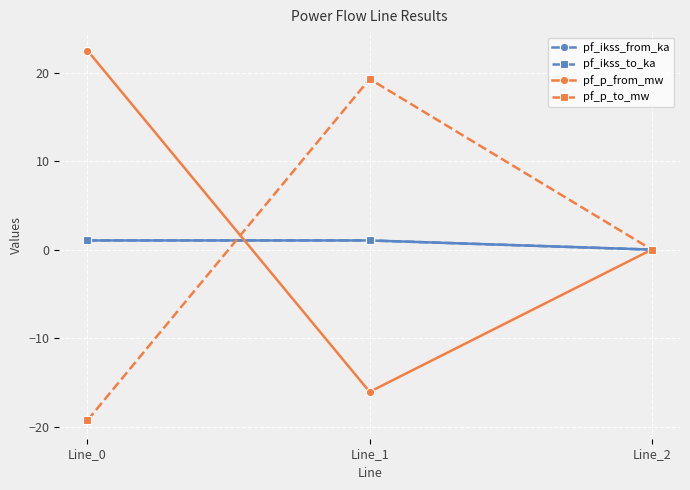

Is this an area chart (filled region under the line)?

No